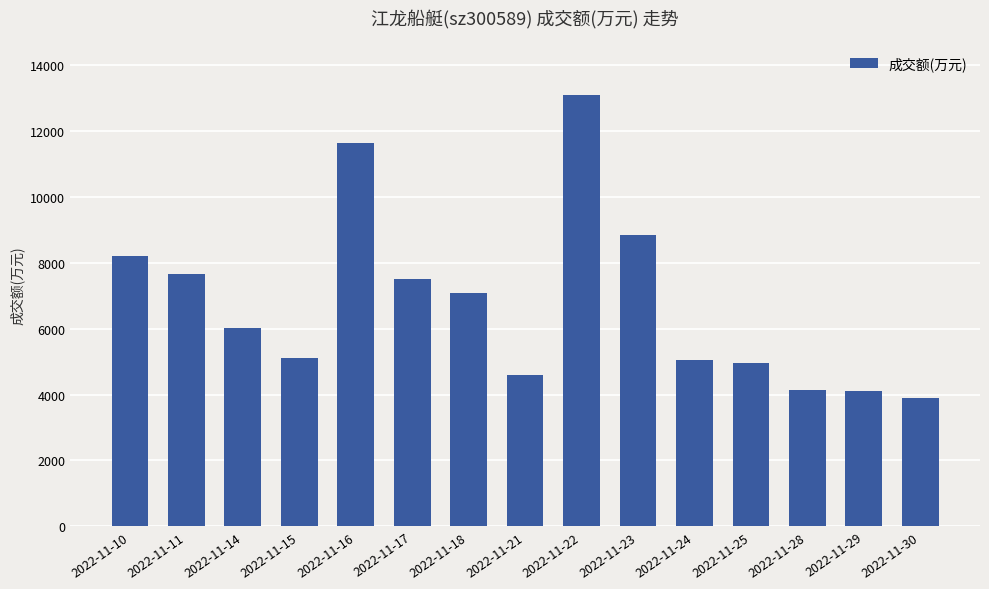

What is the average value?

6792